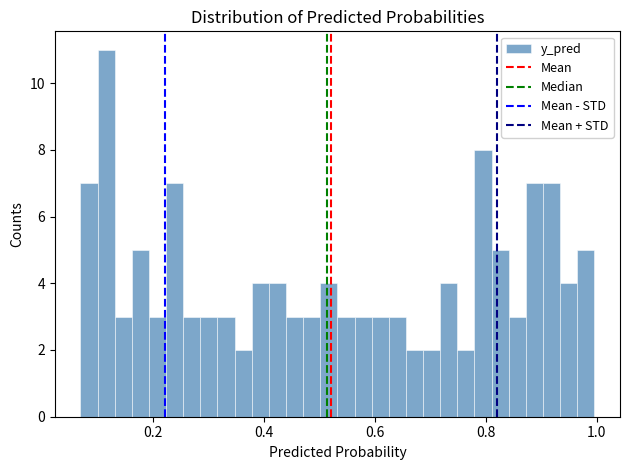

Around what value on the x-axis is the tallest bar? Give the approximate position of its centre, as read against the axis.

0.12